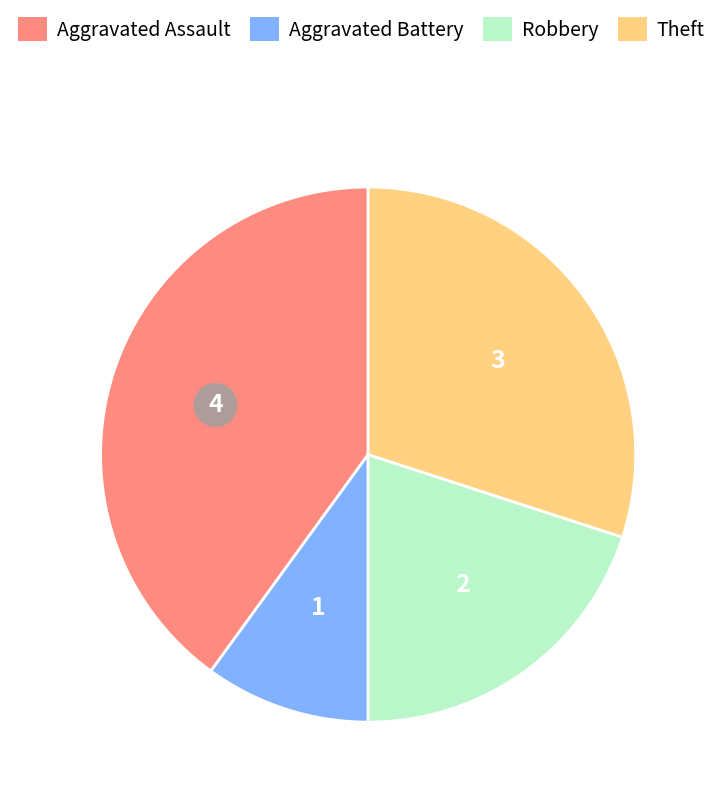

Count the number of slices in the pie.

4